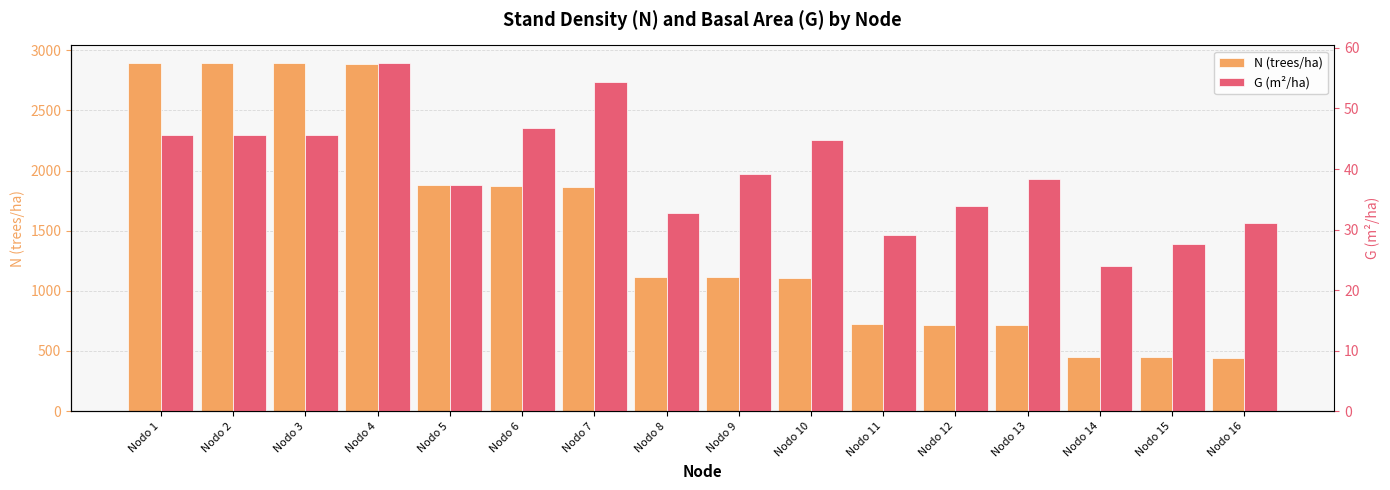

What are all the series names shown in the legend?

N (trees/ha), G (m²/ha)